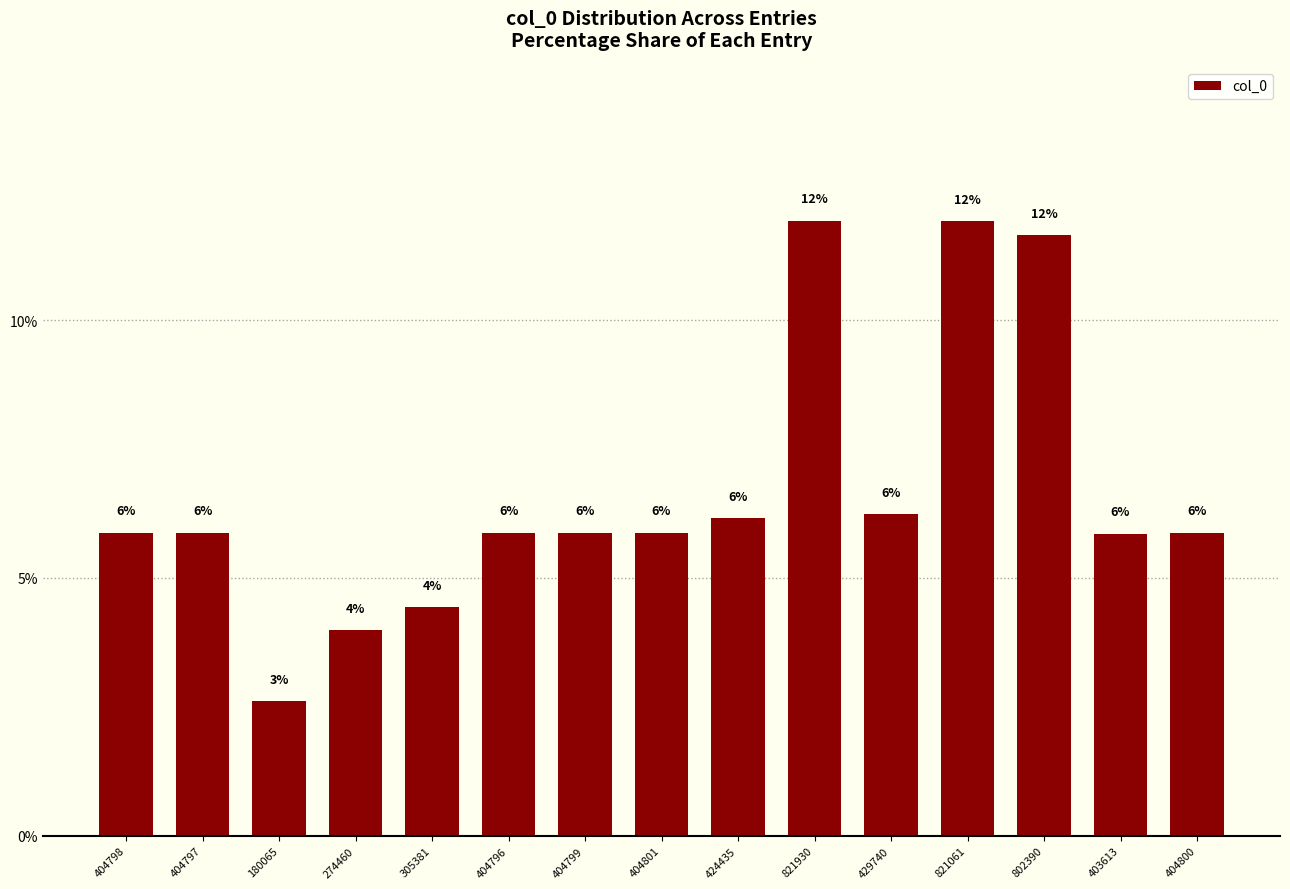

Are the bars horizontal?

No